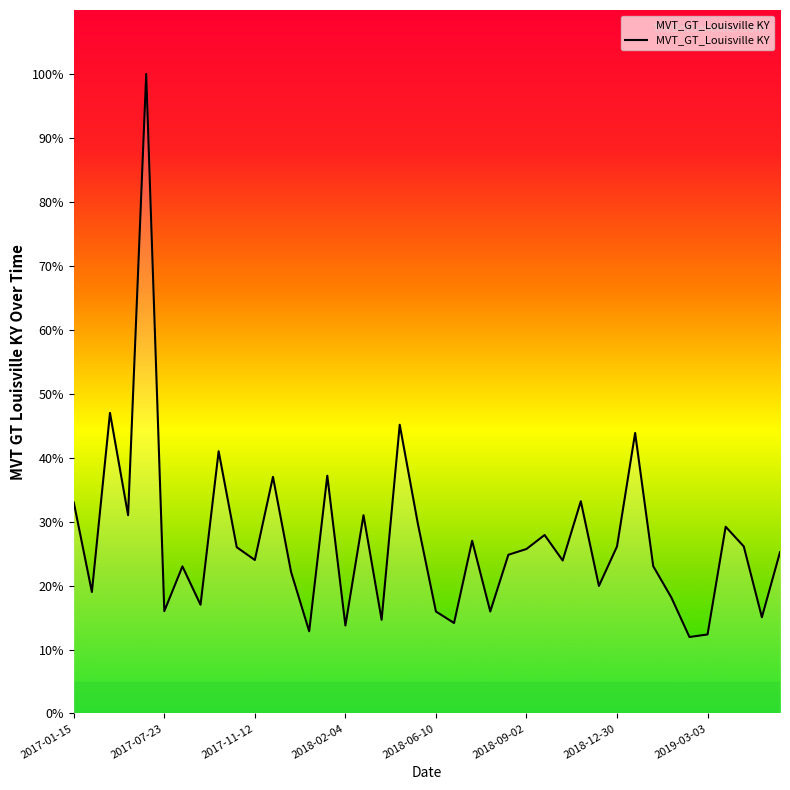

What is the difference between the maximum and minimum values?

88.0